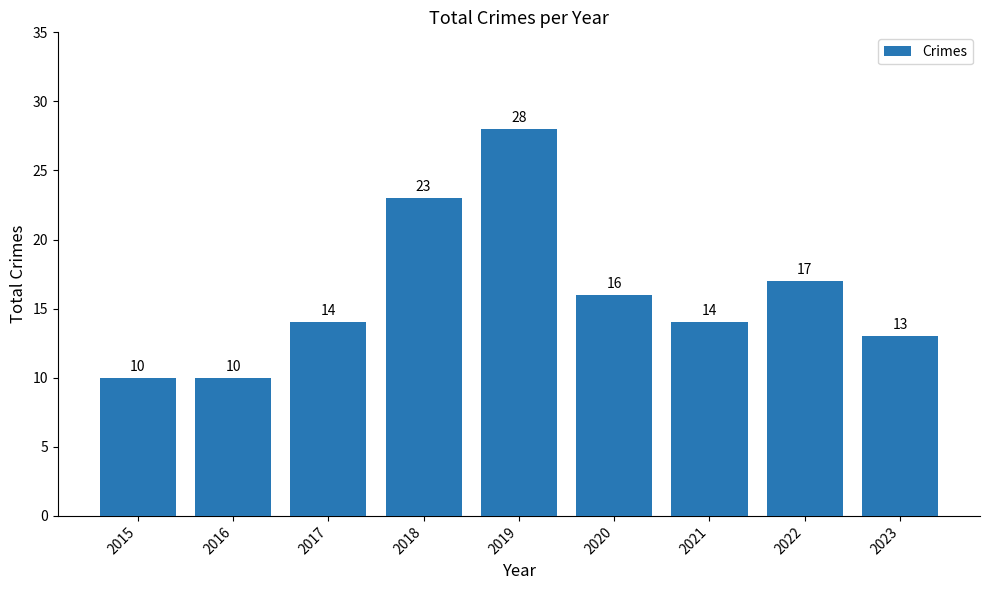

Where is the data nearest to the value 19?

2022